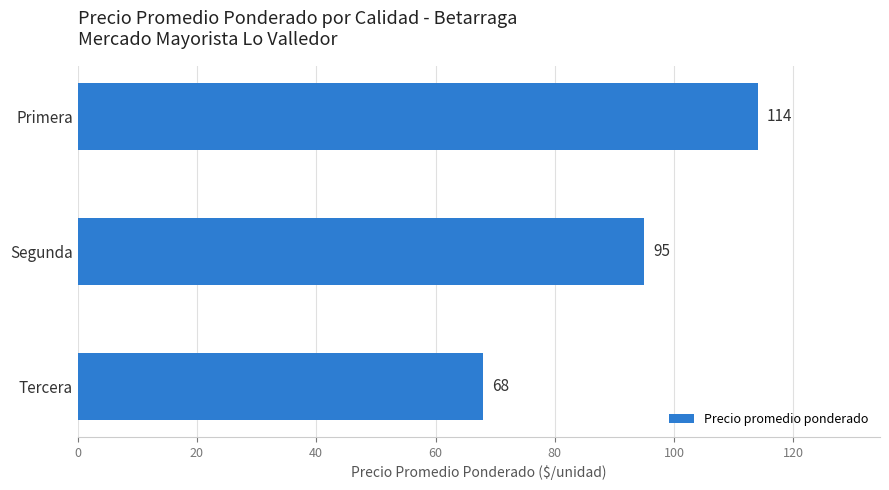

Reading bottom to top, list all the values displayed in this chart.

68	95	114